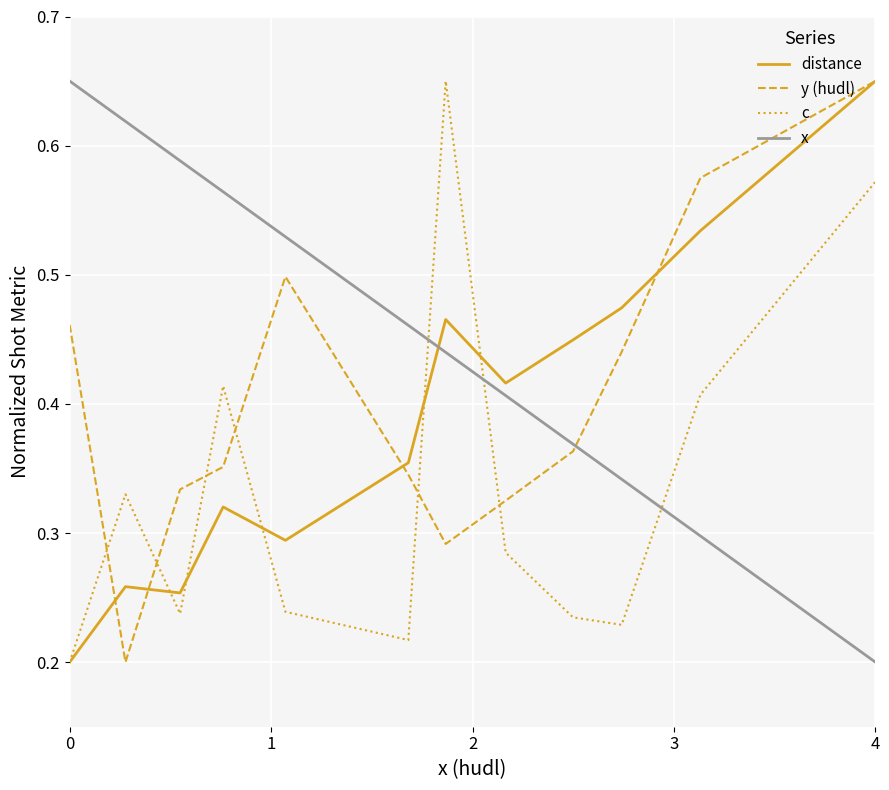

Which series has the largest total across all categories?

x